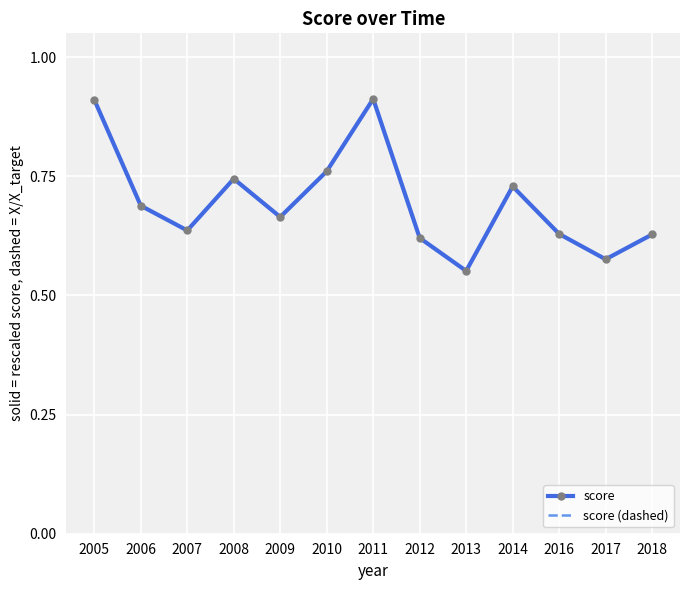

What is the sum of the score (dashed) values at 2014 and 2012?

1.3